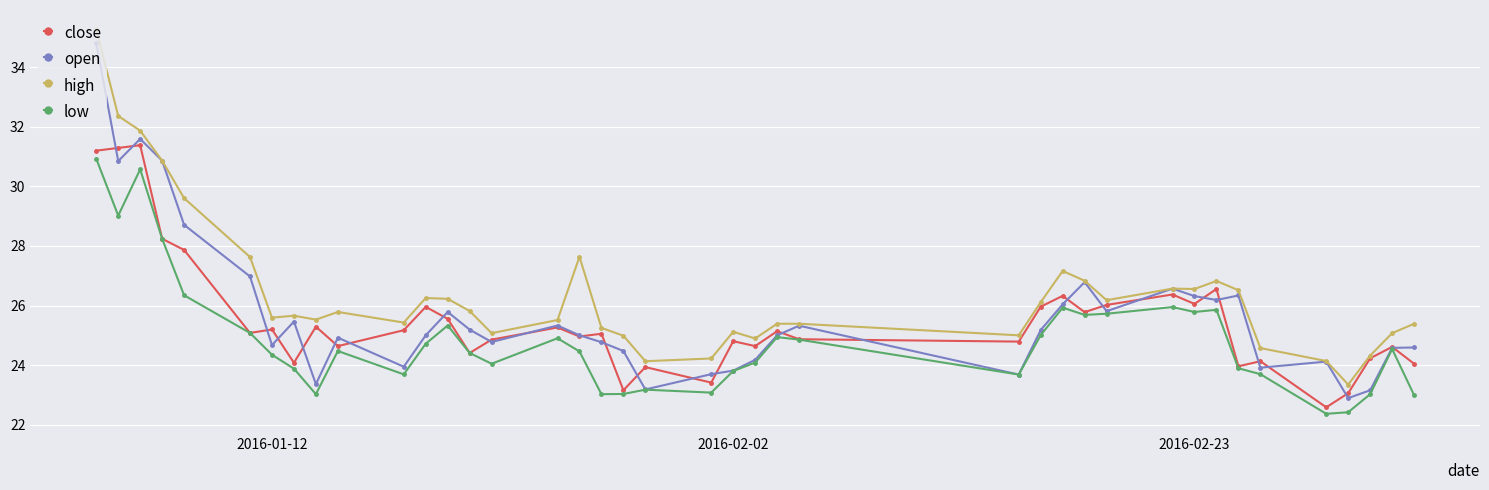

Which series has the largest total across all categories?

high